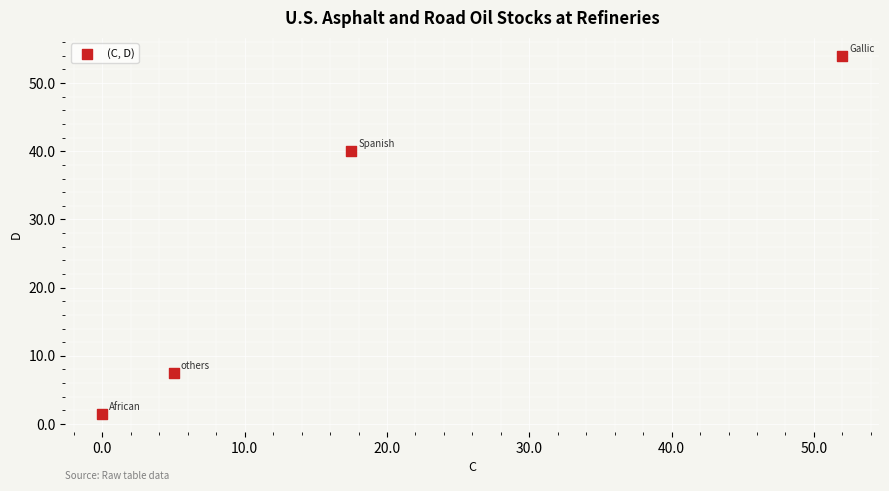

What Y value in the scatter plot is closest to 27?

40.0